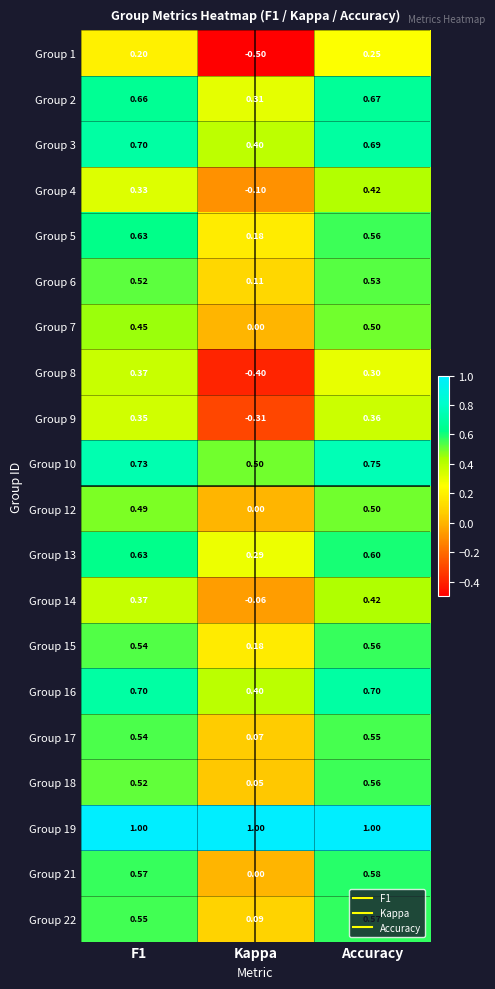

Between F1 and Kappa, which series saw the biggest shift?

Group 8